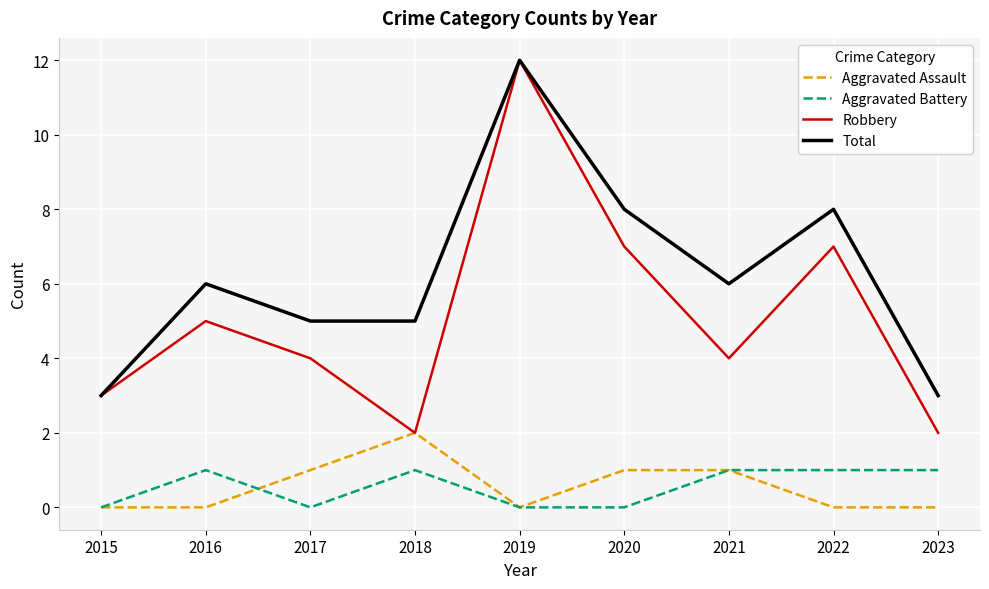

Reading left to right, extract all data points from this chart.

Aggravated Assault: 2015=0	2016=0	2017=1	2018=2	2019=0	2020=1	2021=1	2022=0	2023=0
Aggravated Battery: 2015=0	2016=1	2017=0	2018=1	2019=0	2020=0	2021=1	2022=1	2023=1
Robbery: 2015=3	2016=5	2017=4	2018=2	2019=12	2020=7	2021=4	2022=7	2023=2
Total: 2015=3	2016=6	2017=5	2018=5	2019=12	2020=8	2021=6	2022=8	2023=3